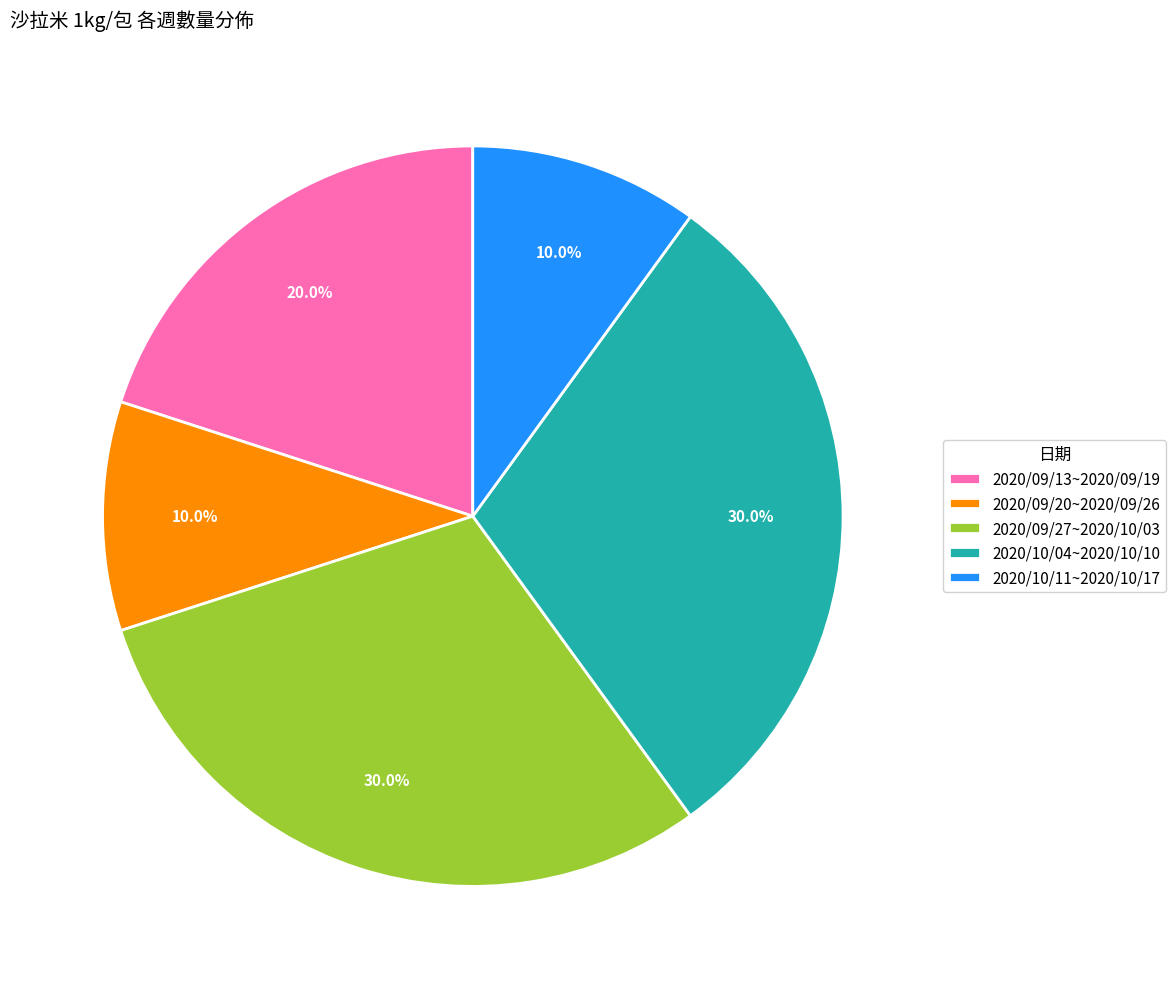

Combined, do 2020/10/04~2020/10/10 and 2020/09/27~2020/10/03 account for over 50%?

Yes